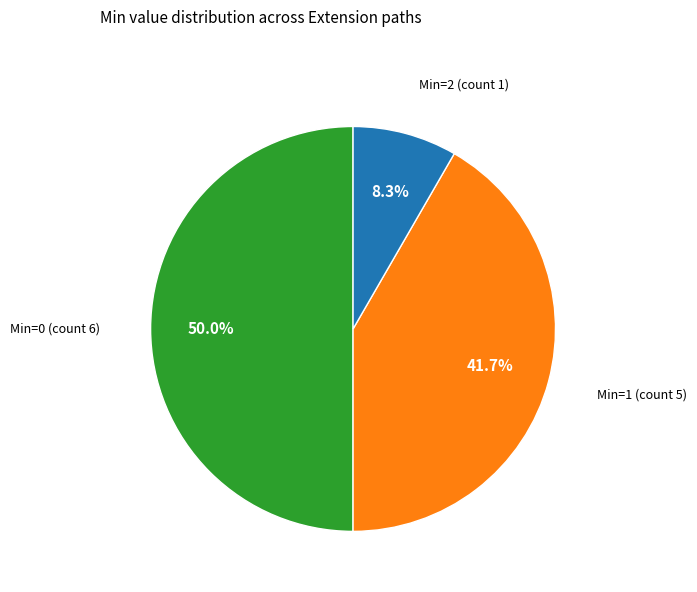

Count the number of slices in the pie.

3